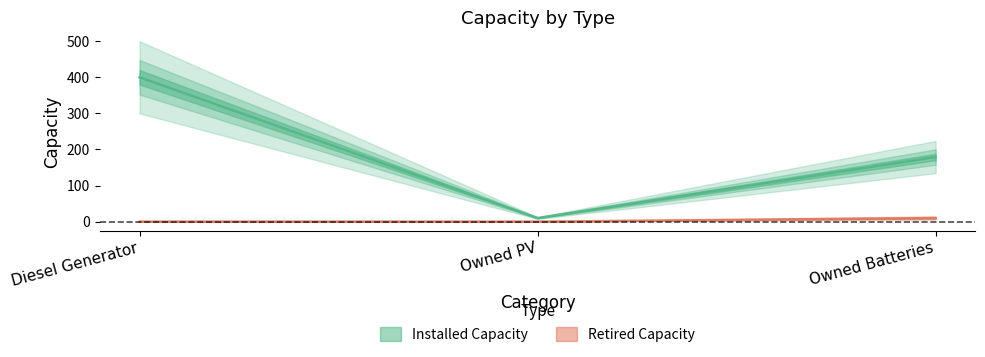

Reading left to right, transcribe all the data shown in this chart.

Installed Capacity: 400	10	179
Retired Capacity: 0	0	10